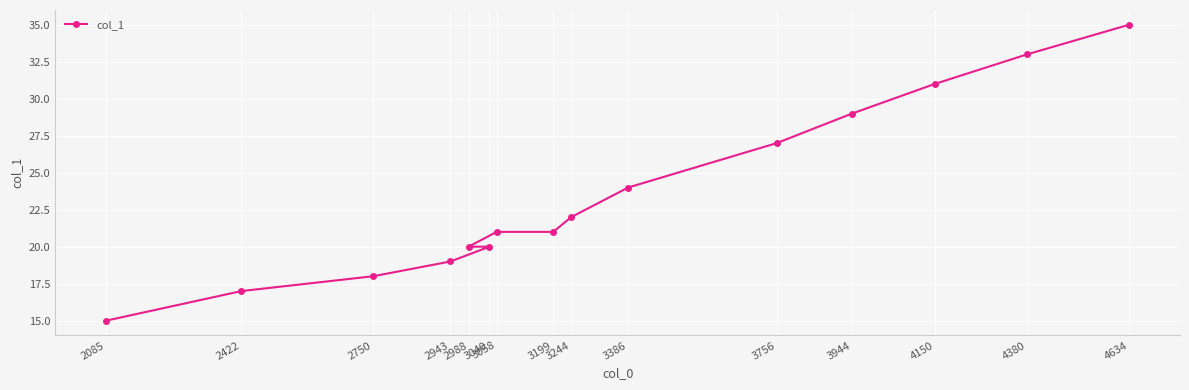

How many data points does each series have?

15